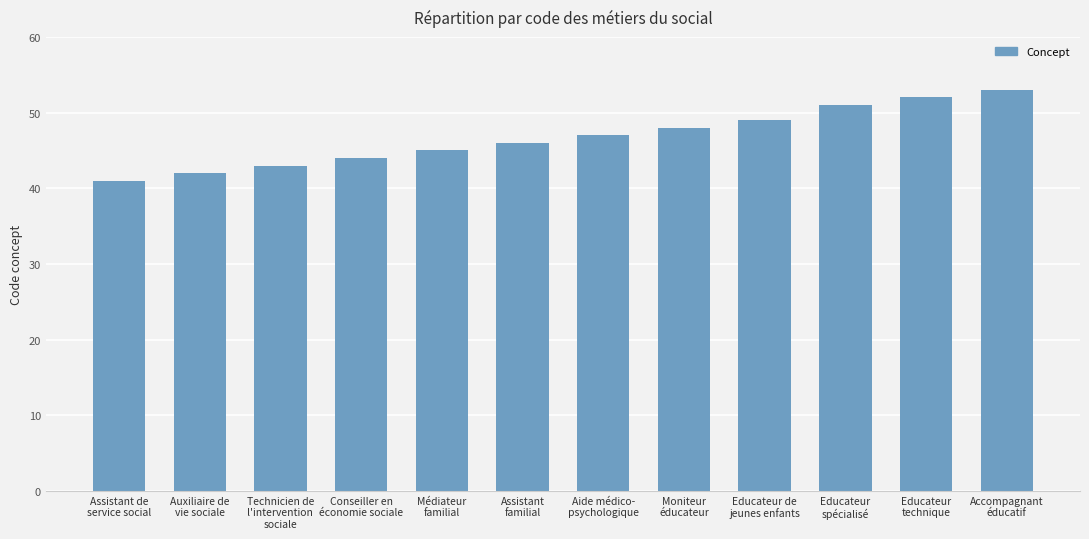

The chart shows a value of 41 at Assistant de
service social. True or false?

True